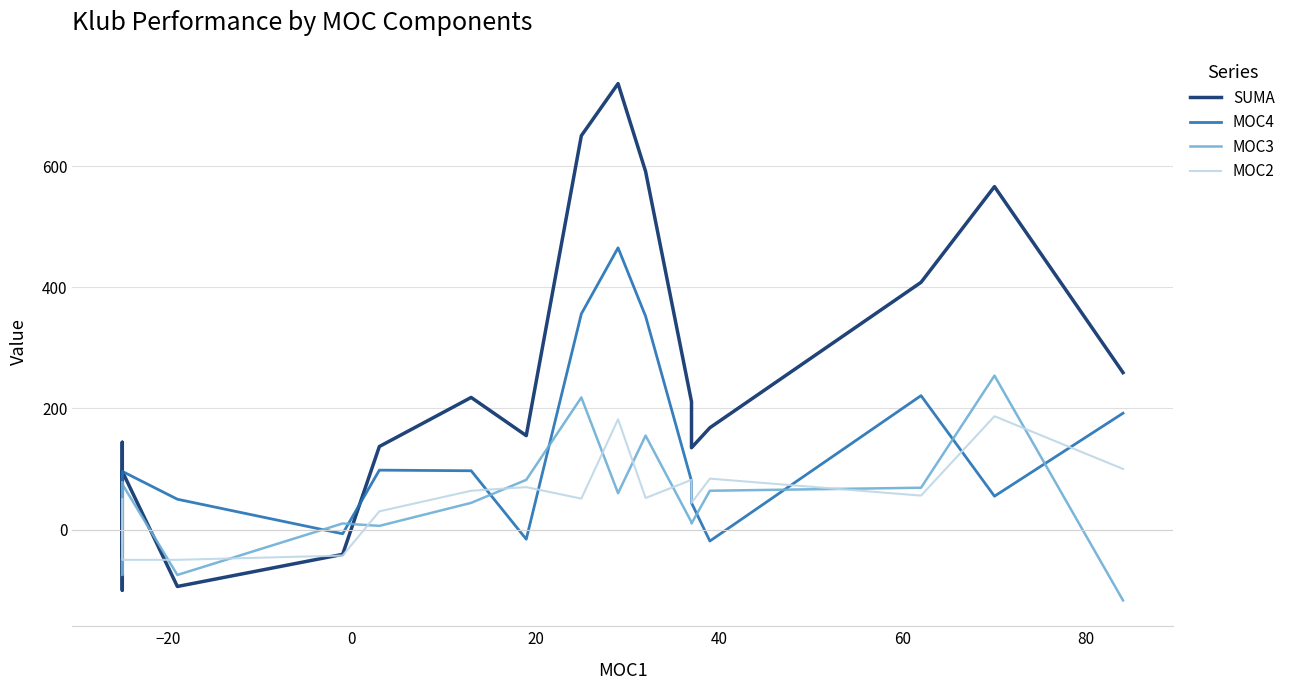

How many negative values does the SUMA series have?

4